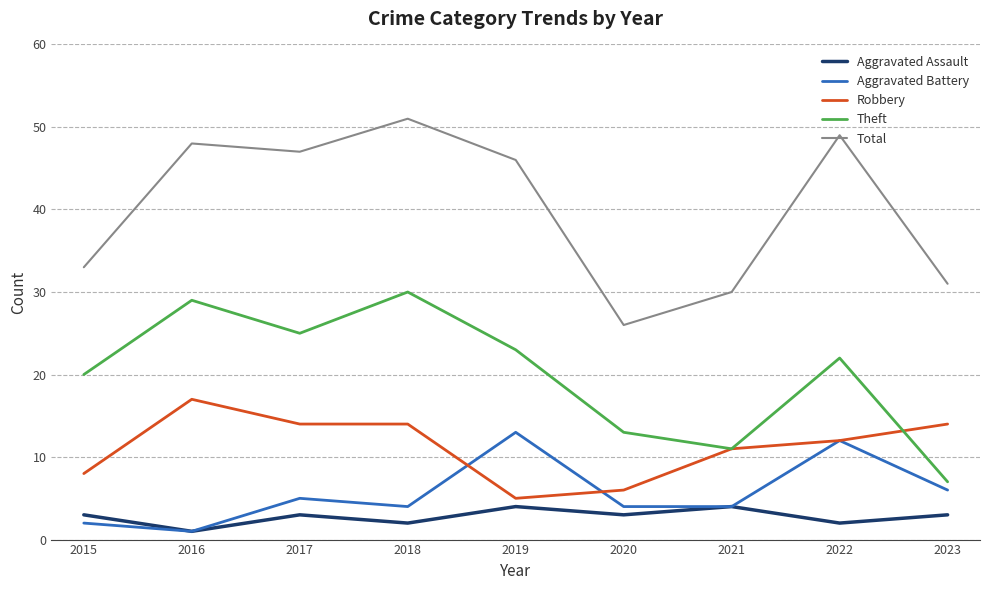

What is the average value of the Theft series?

20